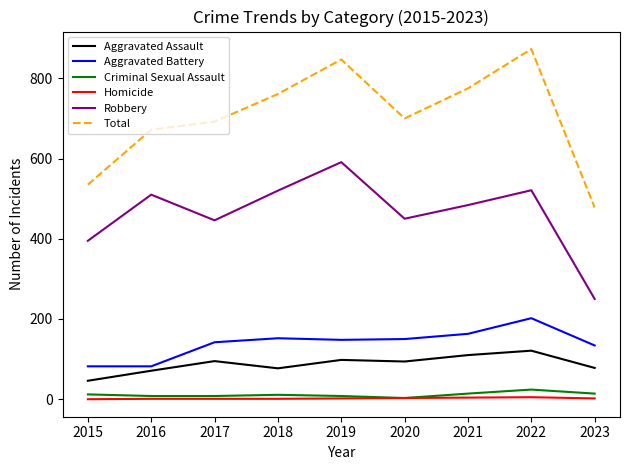

Does the chart have visible grid lines?

No